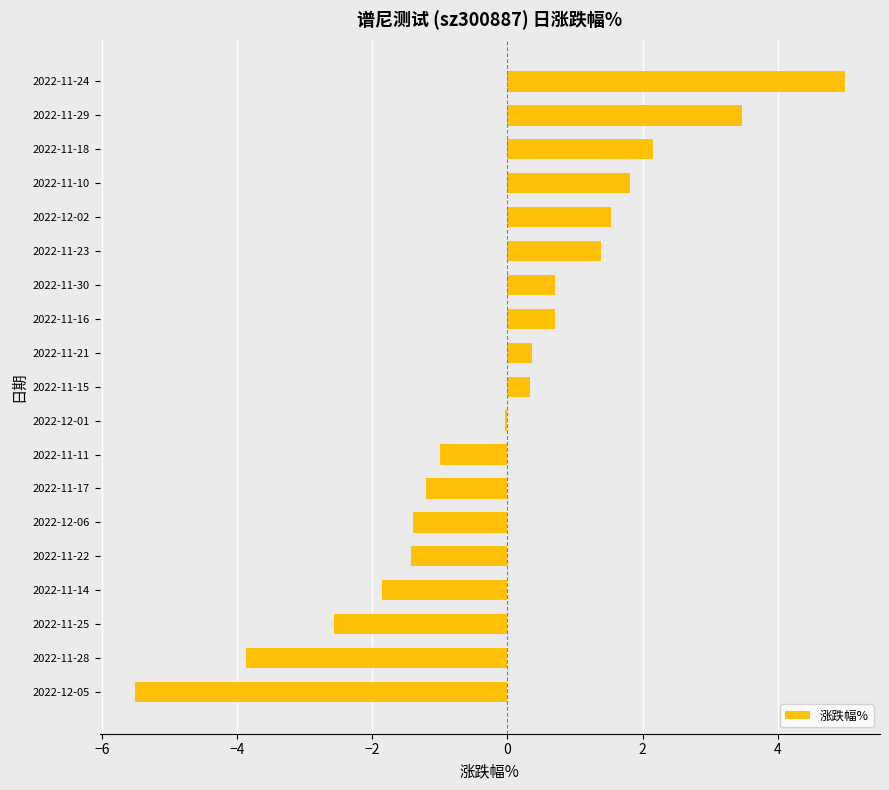

How many categories are shown in the chart?

19